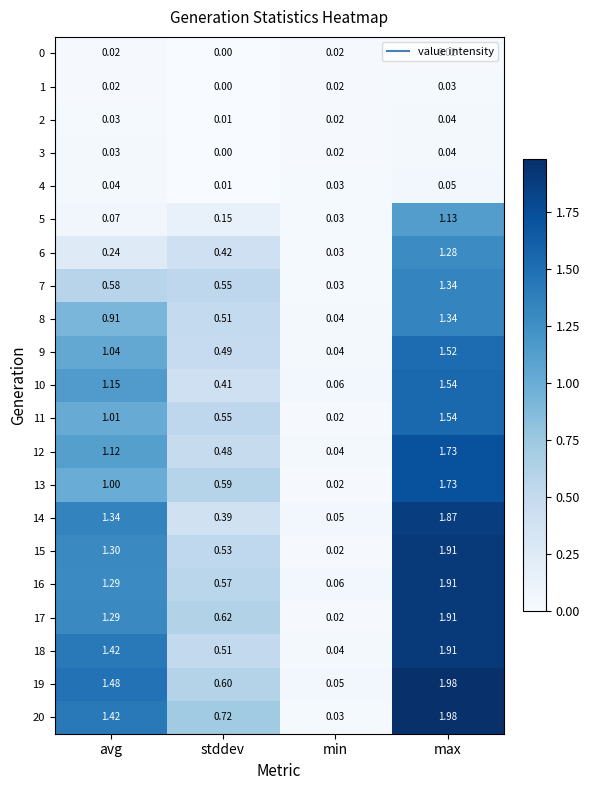

Where does the 18 series first go above 1?

avg